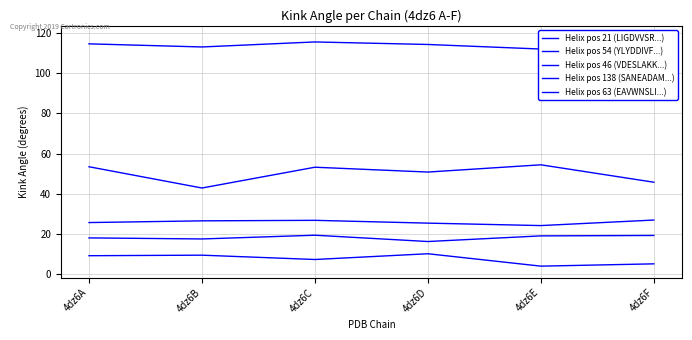

What is the difference between the second highest and second lowest values in the Helix pos 138 (SANEADAM...) series?

1.4